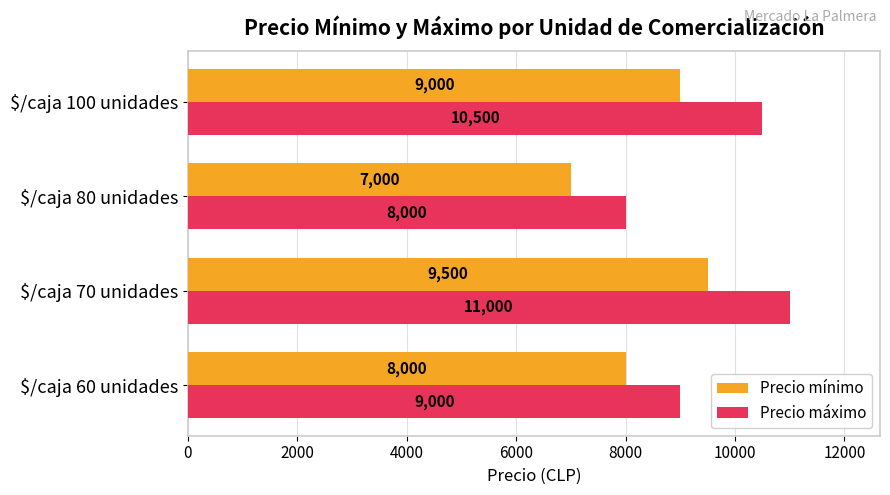

Which series has the largest total across all categories?

Precio máximo